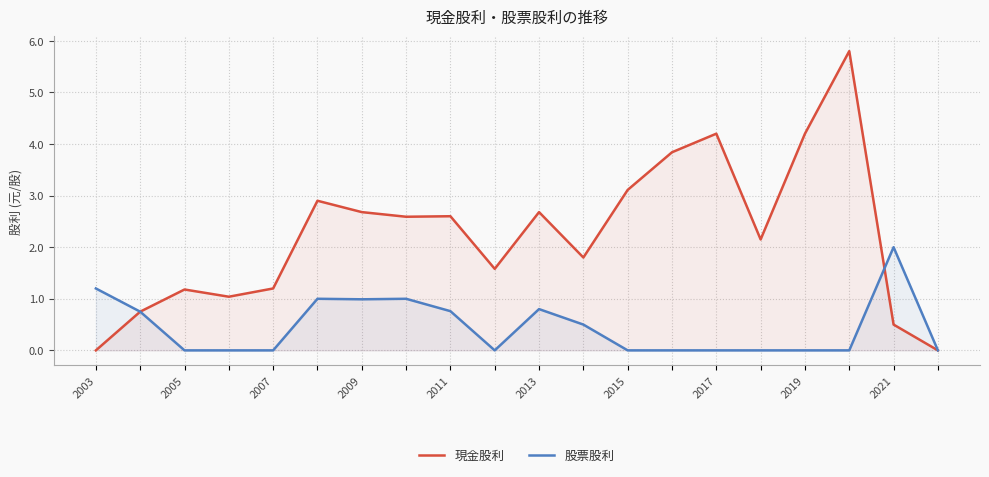

What is the total value across all series at 2009?

3.7